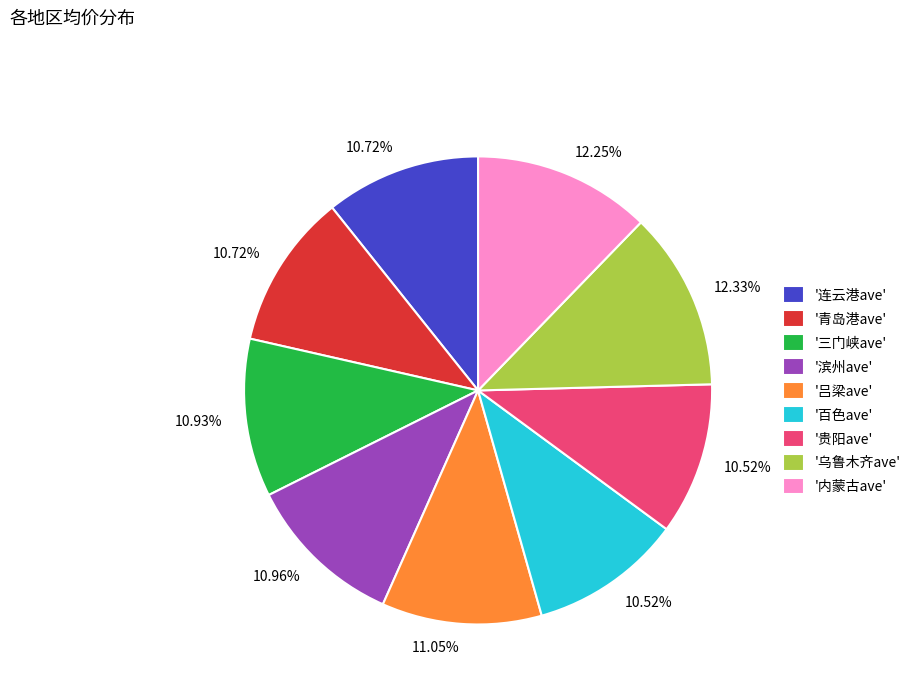

Combined, do '百色ave' and '吕梁ave' account for over 50%?

No